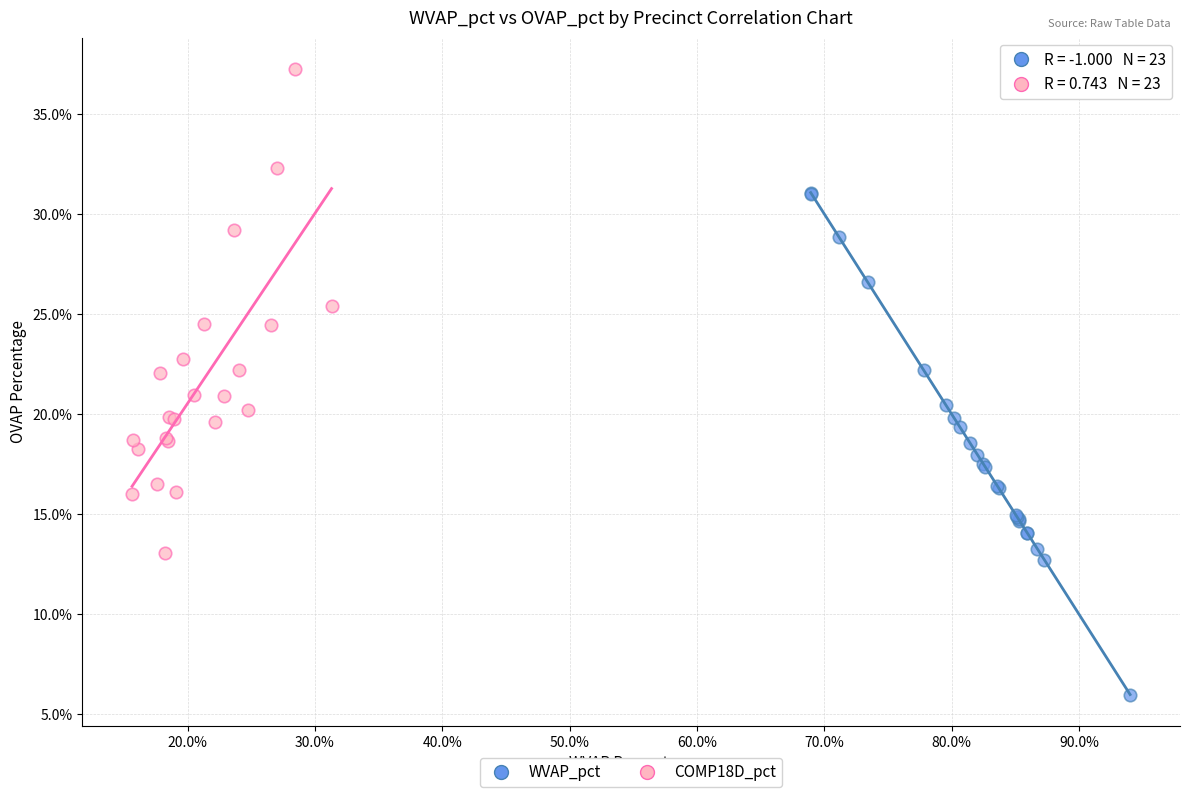

Which series reaches the maximum Y coordinate?

COMP18D_pct